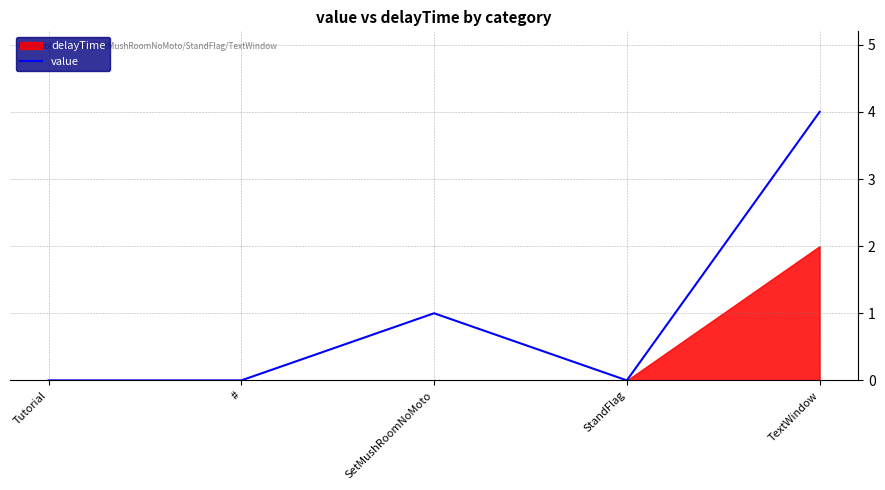

Between StandFlag and Tutorial, which is larger?

StandFlag